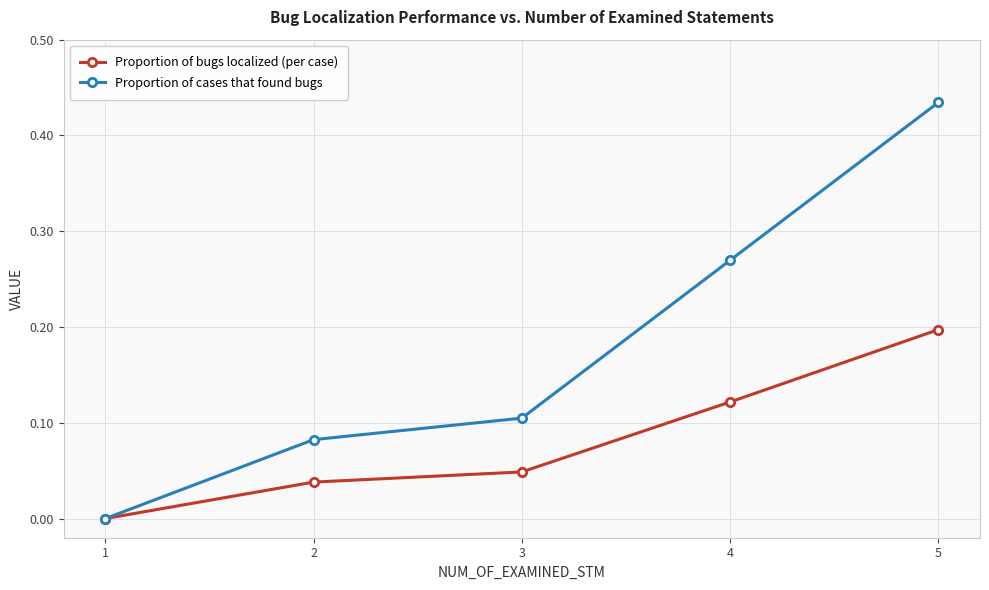

How many data points does each series have?

5